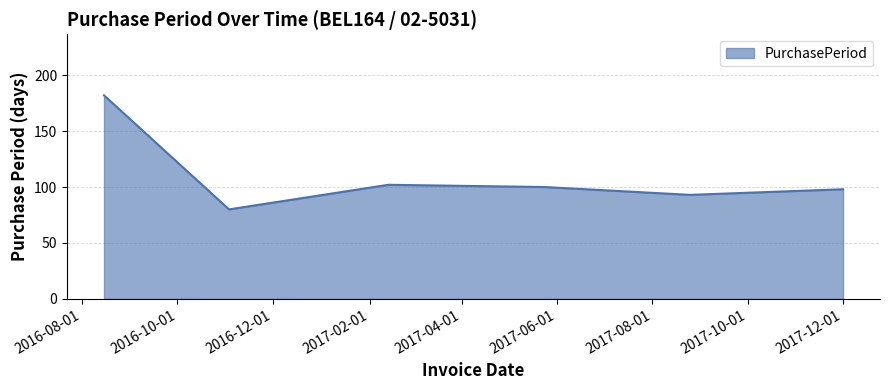

How many values are below 100?

3